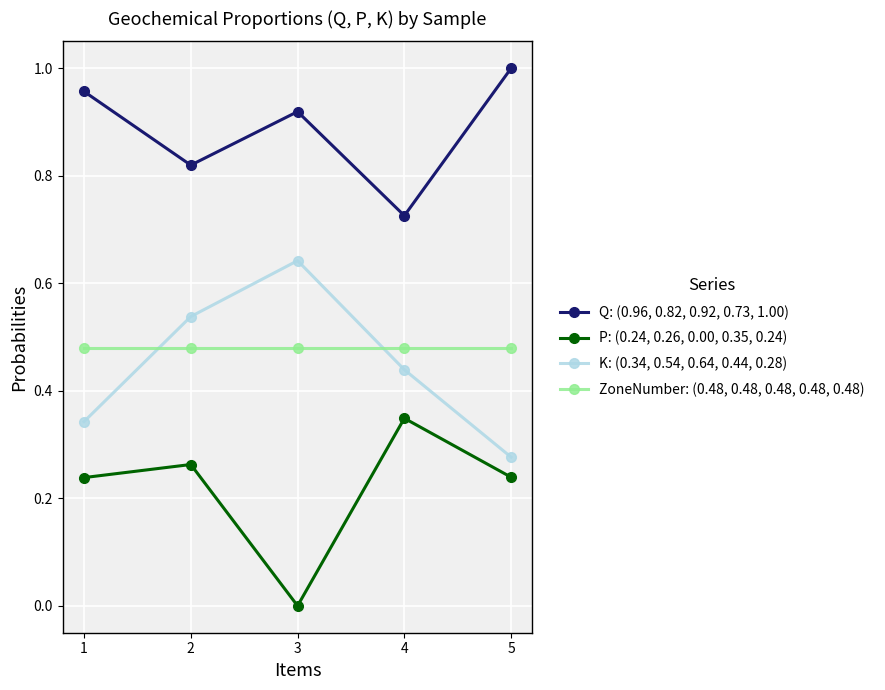

True or false: Q: (0.96, 0.82, 0.92, 0.73, 1.00) and P: (0.24, 0.26, 0.00, 0.35, 0.24) intersect in this chart.

False